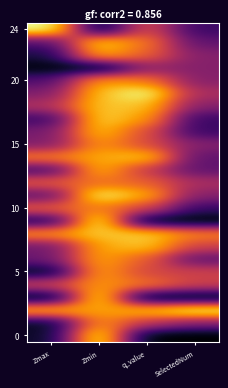

At which category is the sum across all series the highest?

Zmin